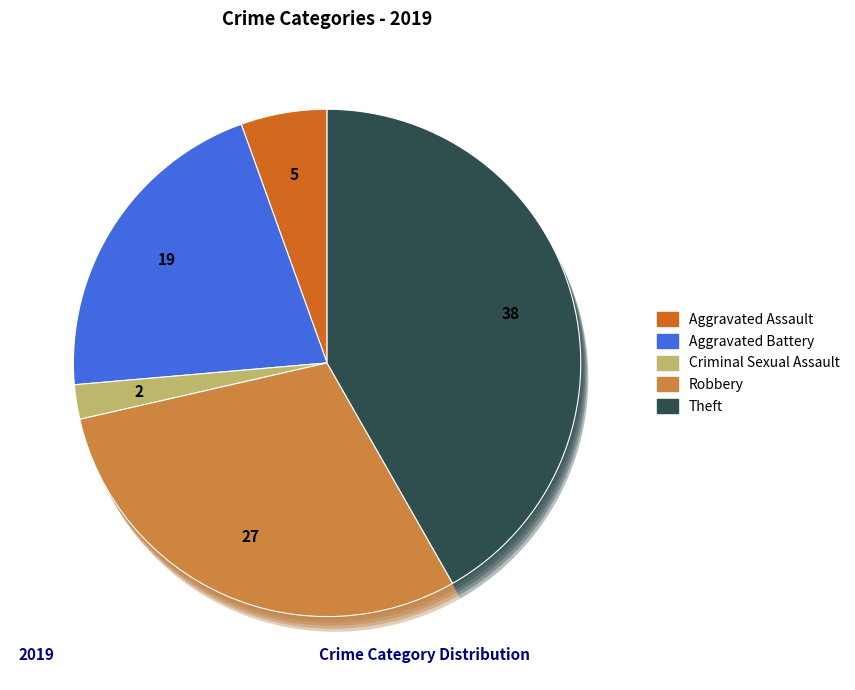

How much of the chart is everything except Criminal Sexual Assault?

97.8%